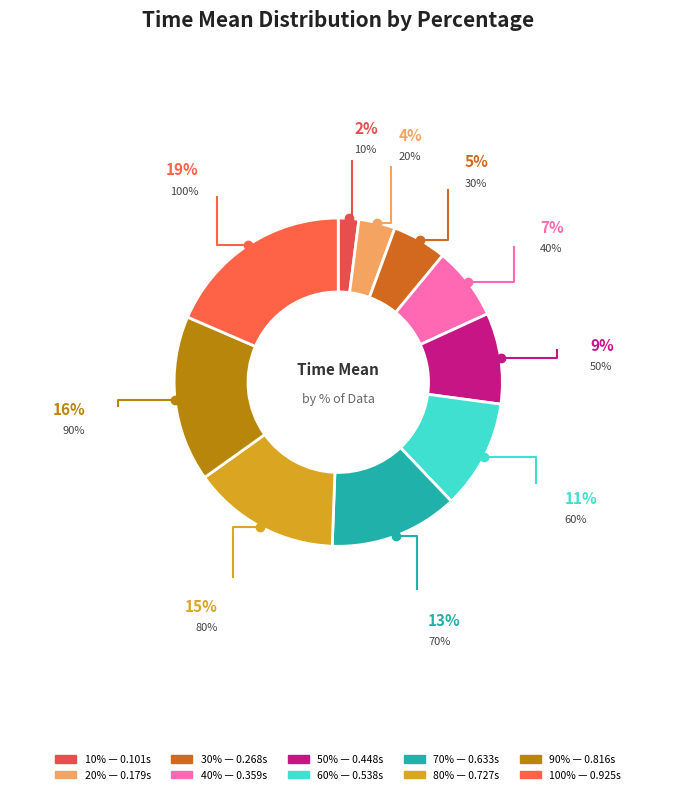

Does any single category account for the majority?

No